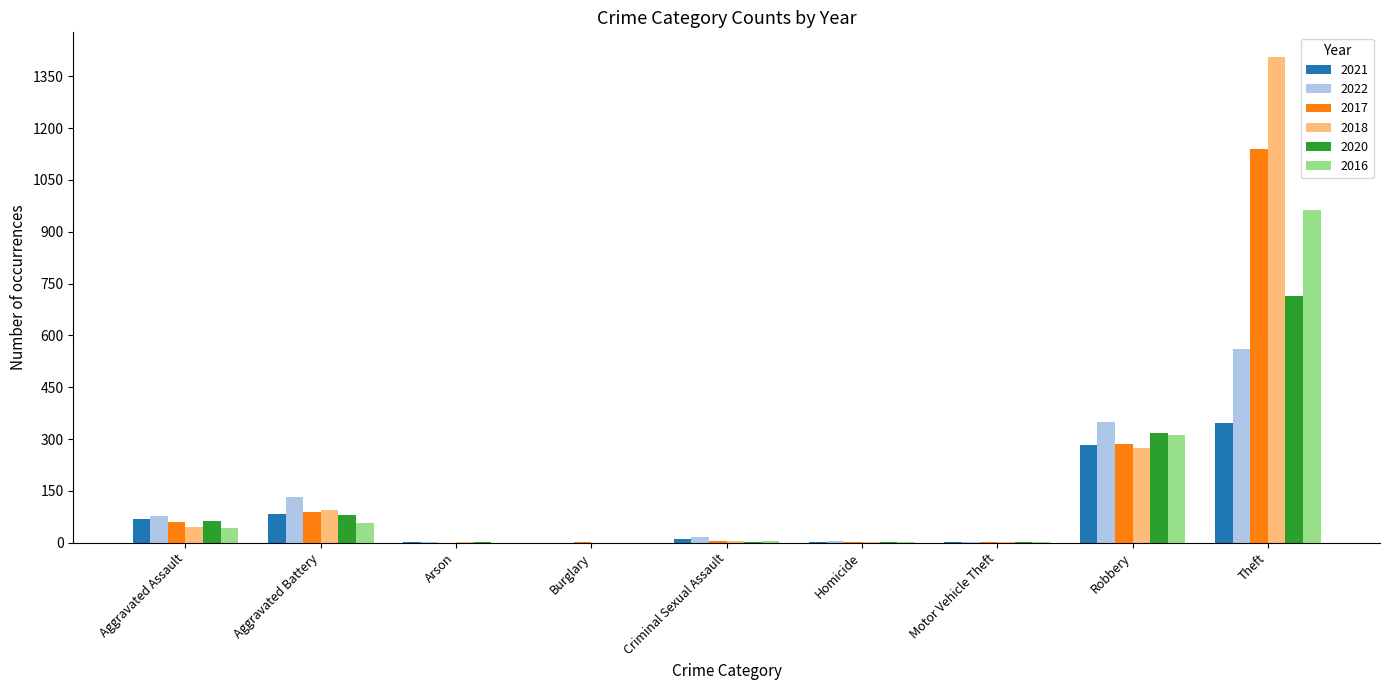

What is the total value across all series at Aggravated Battery?

537